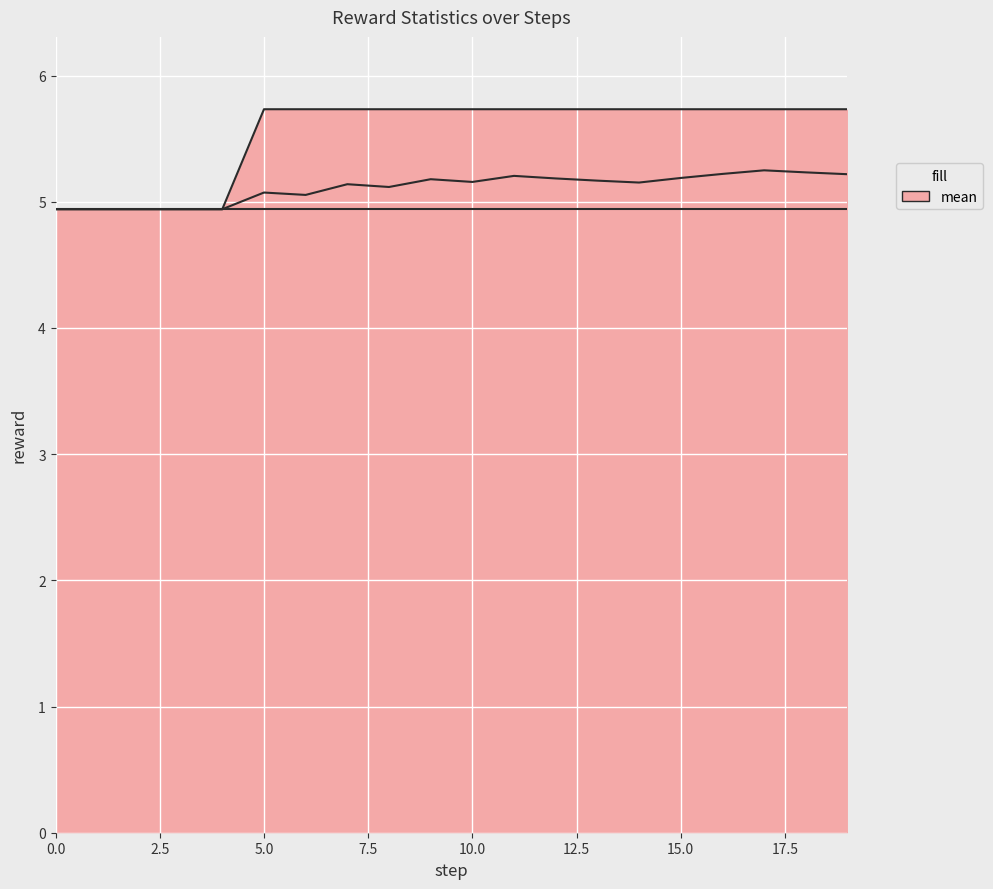

What position from the left is 10?

11